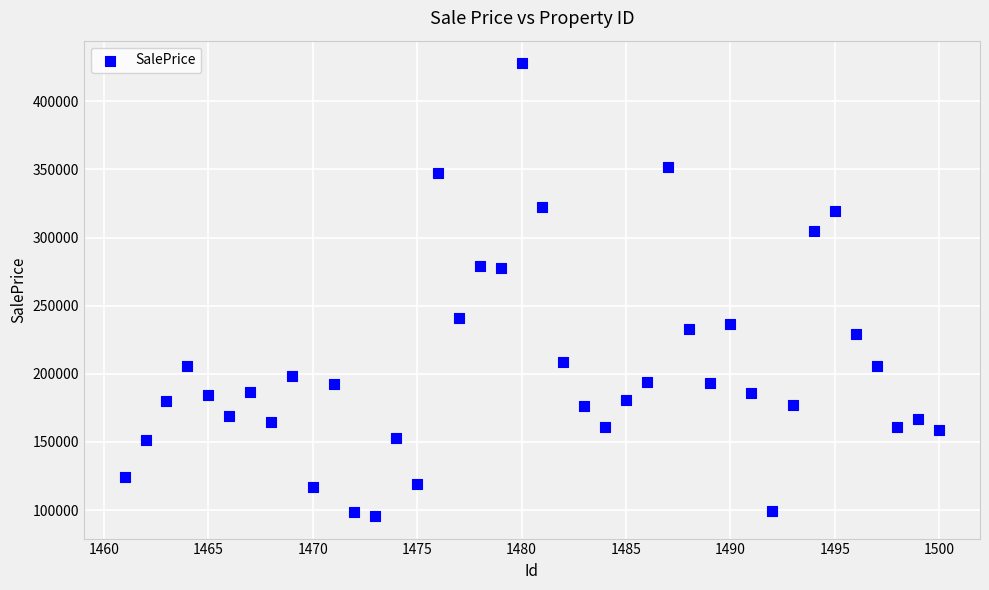

What is the range of X values (max minus min)?

39.0